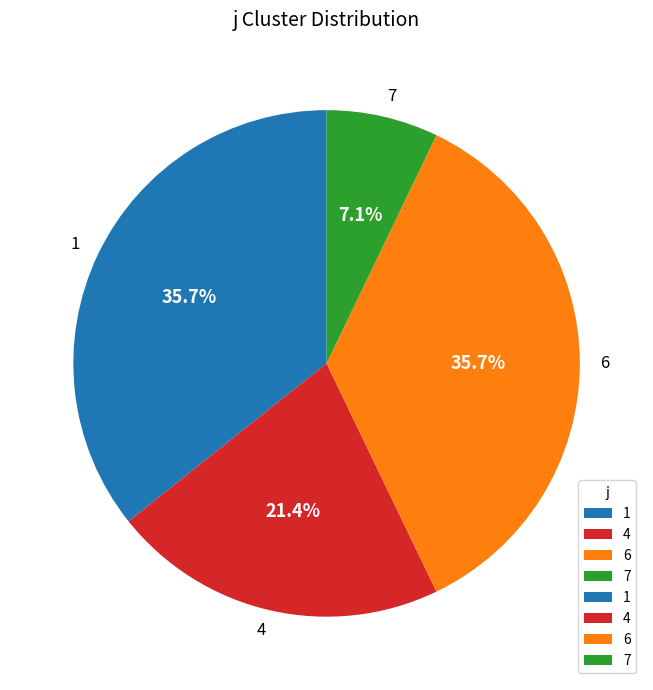

To the nearest percent, what percentage of the pie is 1?

36%